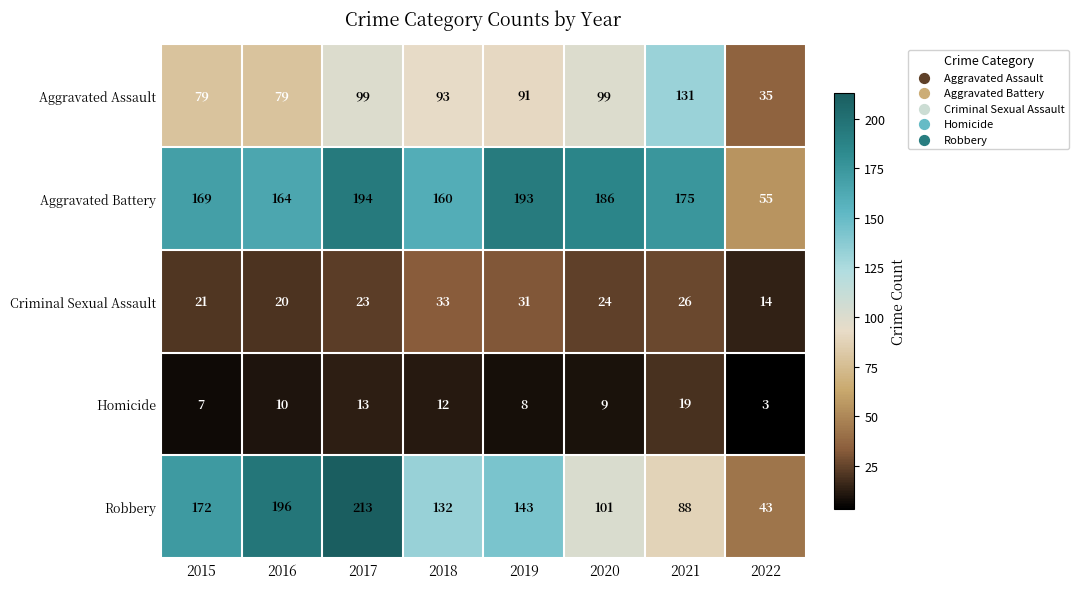

The value of Criminal Sexual Assault at 2020 is 24. True or false?

True